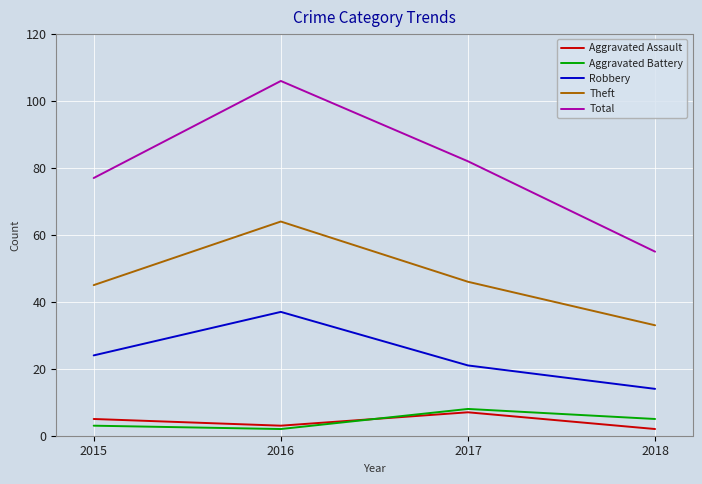

How many lines are shown in the chart?

5